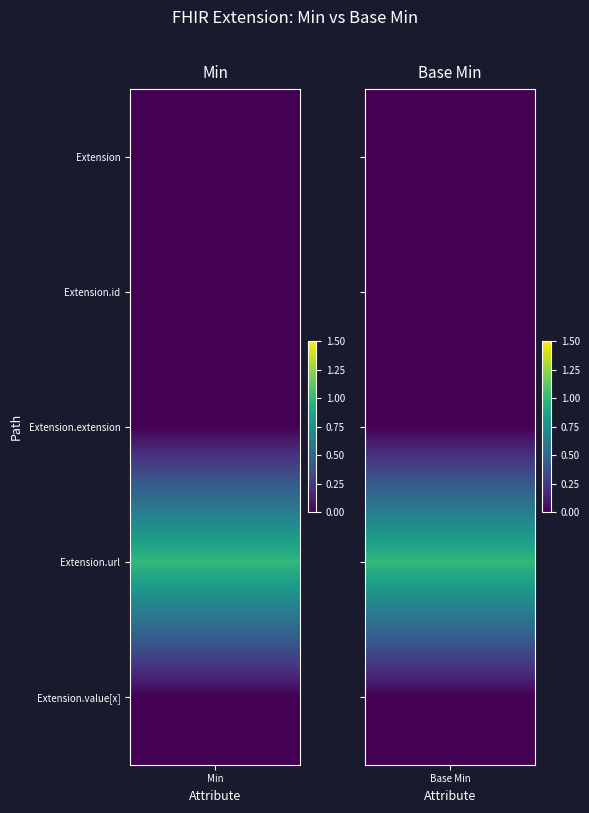

True or false: Extension has a value of 0 at 0.

True